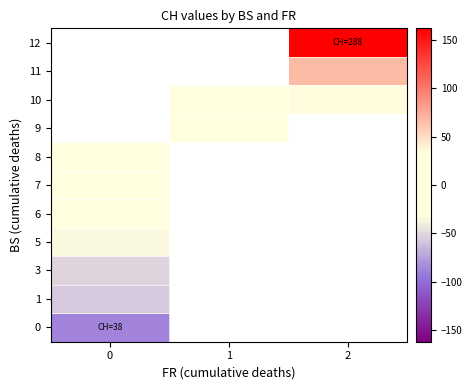

The 6 series shows -25.8 at 0. True or false?

True